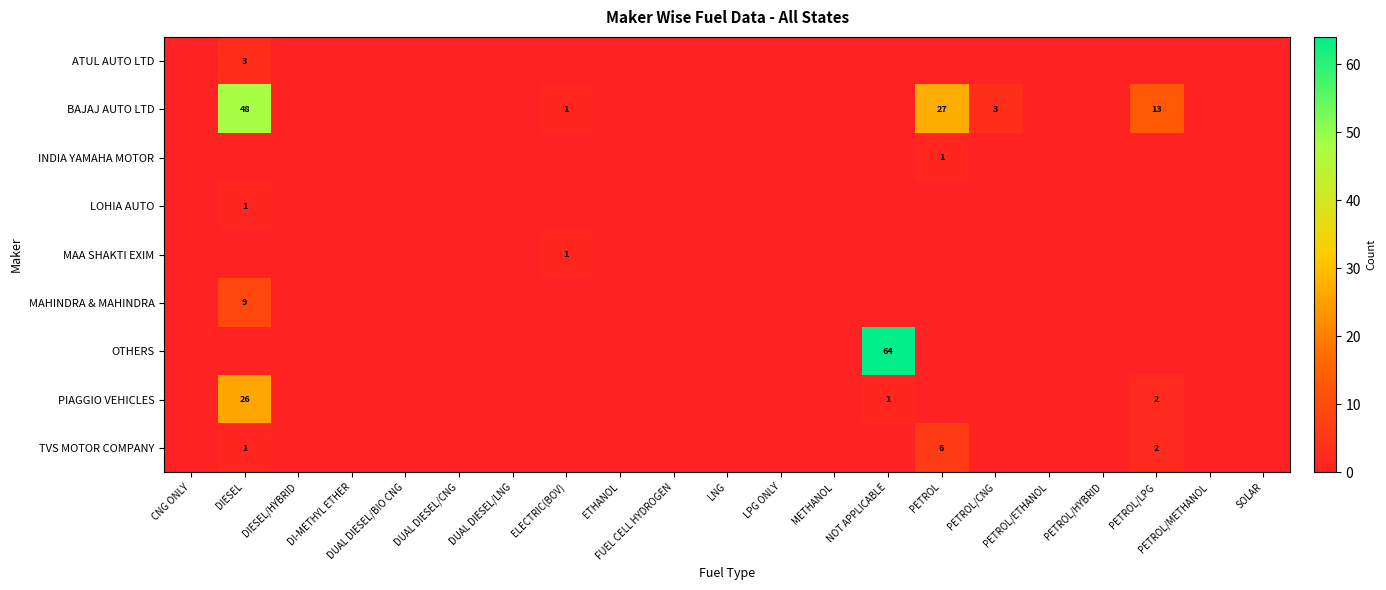

At which category is the sum across all series the highest?

DIESEL